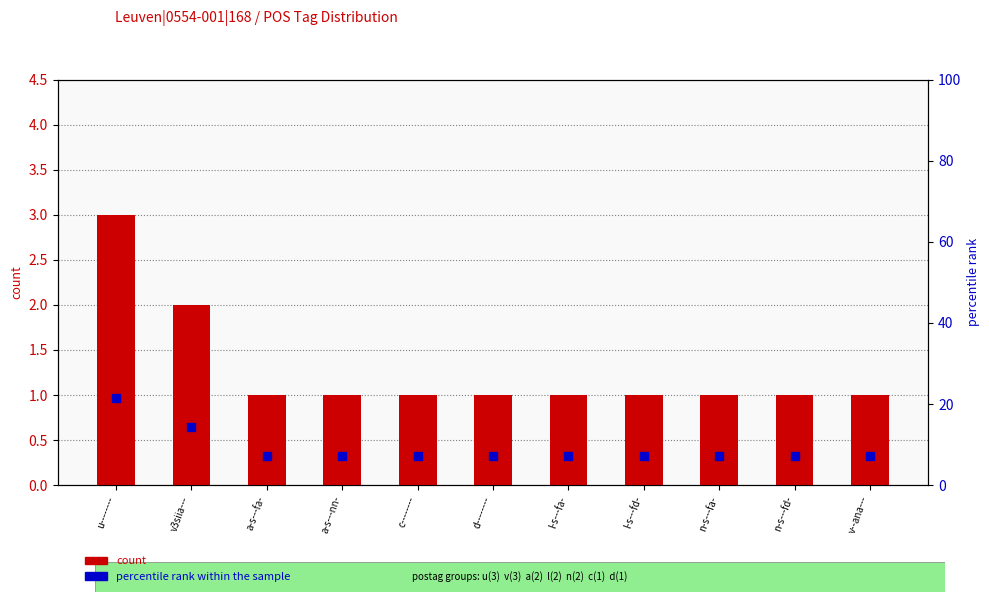

Is the value of percentile rank within the sample at n-s---fd- greater than the value of count at v3siia---?

Yes